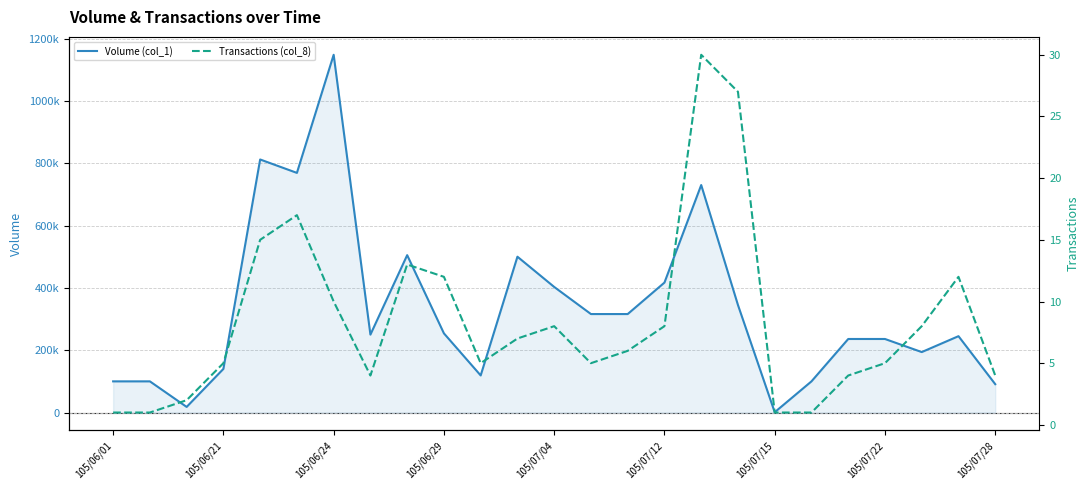

What is the value of the Transactions (col_8) point at the 20th from the left?

1